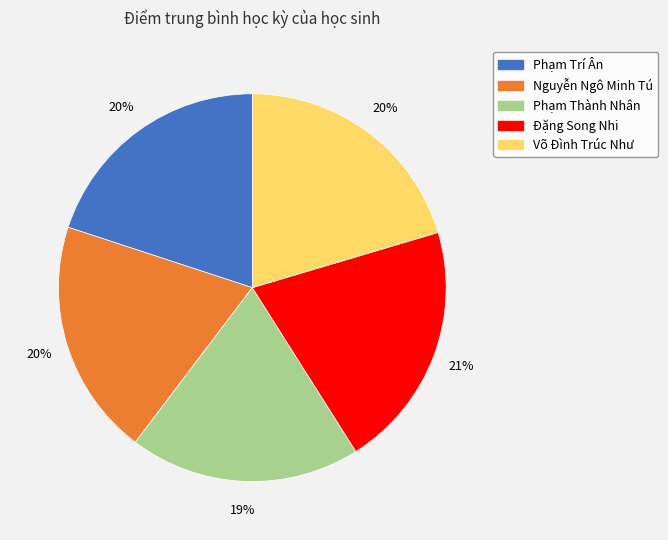

How many slices are in this pie chart?

5